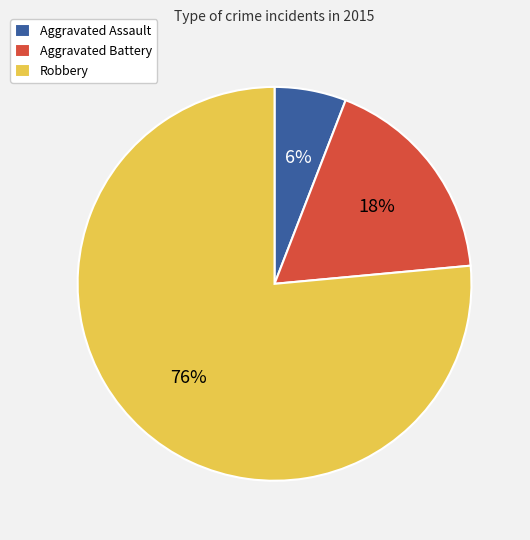

Between Aggravated Battery and Robbery, which is larger?

Robbery